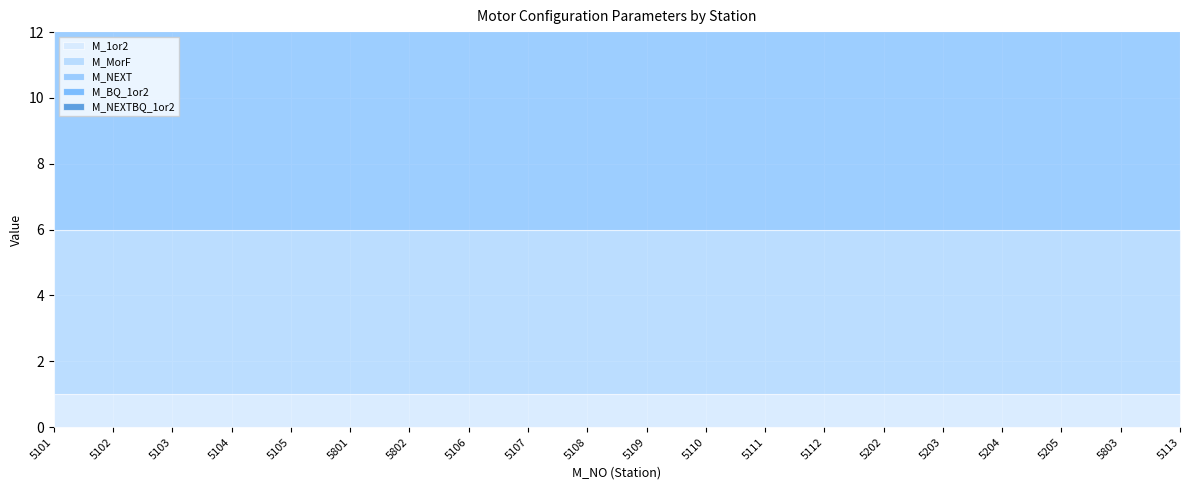

Reading left to right, transcribe all the data shown in this chart.

M_1or2: 5101=1	5102=1	5103=1	5104=1	5105=1	5801=1	5802=1	5106=1	5107=1	5108=1	5109=1	5110=1	5111=1	5112=1	5202=1	5203=1	5204=1	5205=1	5803=1	5113=1
M_MorF: 5101=5	5102=5	5103=5	5104=5	5105=5	5801=5	5802=5	5106=5	5107=5	5108=5	5109=5	5110=5	5111=5	5112=5	5202=5	5203=5	5204=5	5205=5	5803=5	5113=5
M_NEXT: 5101=103	5102=103	5103=103	5104=103	5105=103	5801=103	5802=103	5106=103	5107=103	5108=103	5109=103	5110=103	5111=103	5112=103	5202=103	5203=103	5204=103	5205=103	5803=103	5113=103
M_BQ_1or2: 5101=1	5102=1	5103=1	5104=1	5105=1	5801=1	5802=1	5106=1	5107=1	5108=1	5109=1	5110=1	5111=1	5112=1	5202=1	5203=1	5204=1	5205=1	5803=1	5113=1
M_NEXTBQ_1or2: 5101=1	5102=1	5103=1	5104=1	5105=1	5801=1	5802=1	5106=1	5107=1	5108=1	5109=1	5110=1	5111=1	5112=1	5202=1	5203=1	5204=1	5205=1	5803=1	5113=1